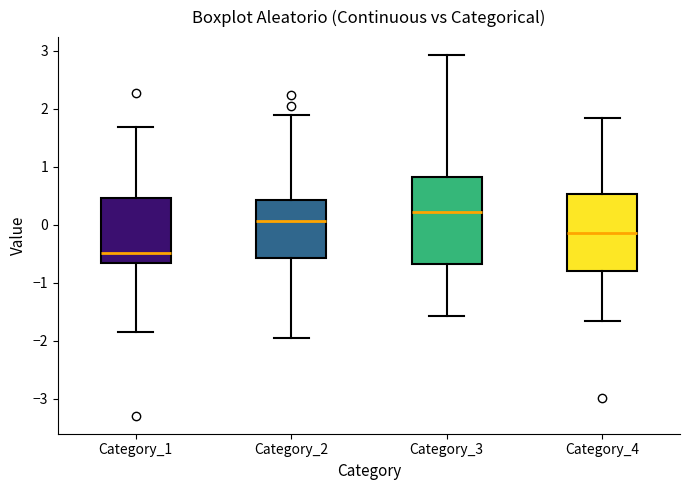

Reading left to right, read every box against the y-axis: the position of its median line, the range the box covers, and the ends of its whiskers. The values are not printed on the chart, so give them approximately, as read against the axis.

Category_1: median -0.5, box -0.7 to 0.5, whiskers -1.8 to 1.7
Category_2: median 0.1, box -0.6 to 0.4, whiskers -1.9 to 1.9
Category_3: median 0.2, box -0.7 to 0.8, whiskers -1.6 to 2.9
Category_4: median -0.1, box -0.8 to 0.5, whiskers -1.7 to 1.8